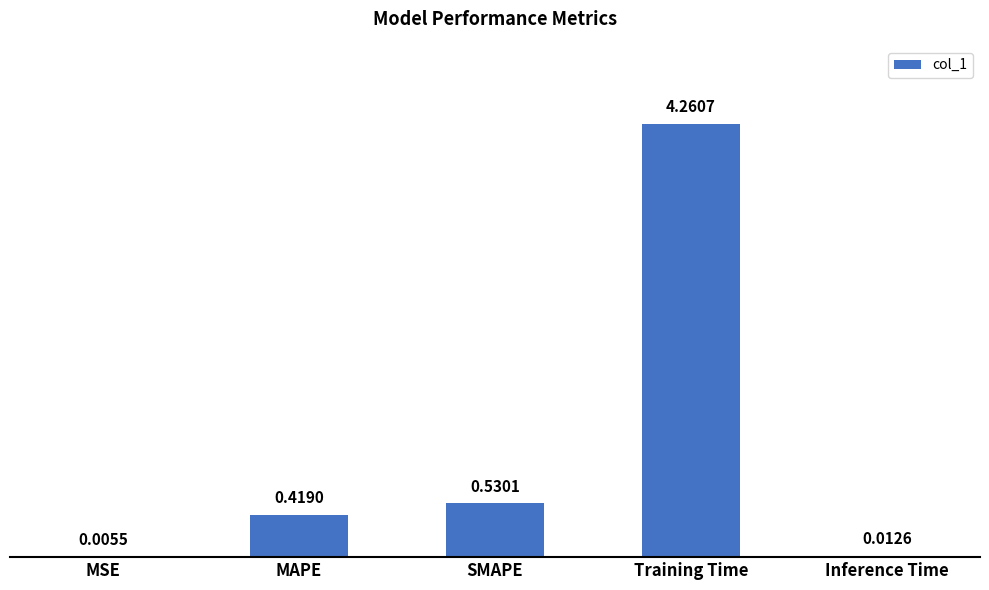

At which category does the chart reach its peak across all series?

Training Time